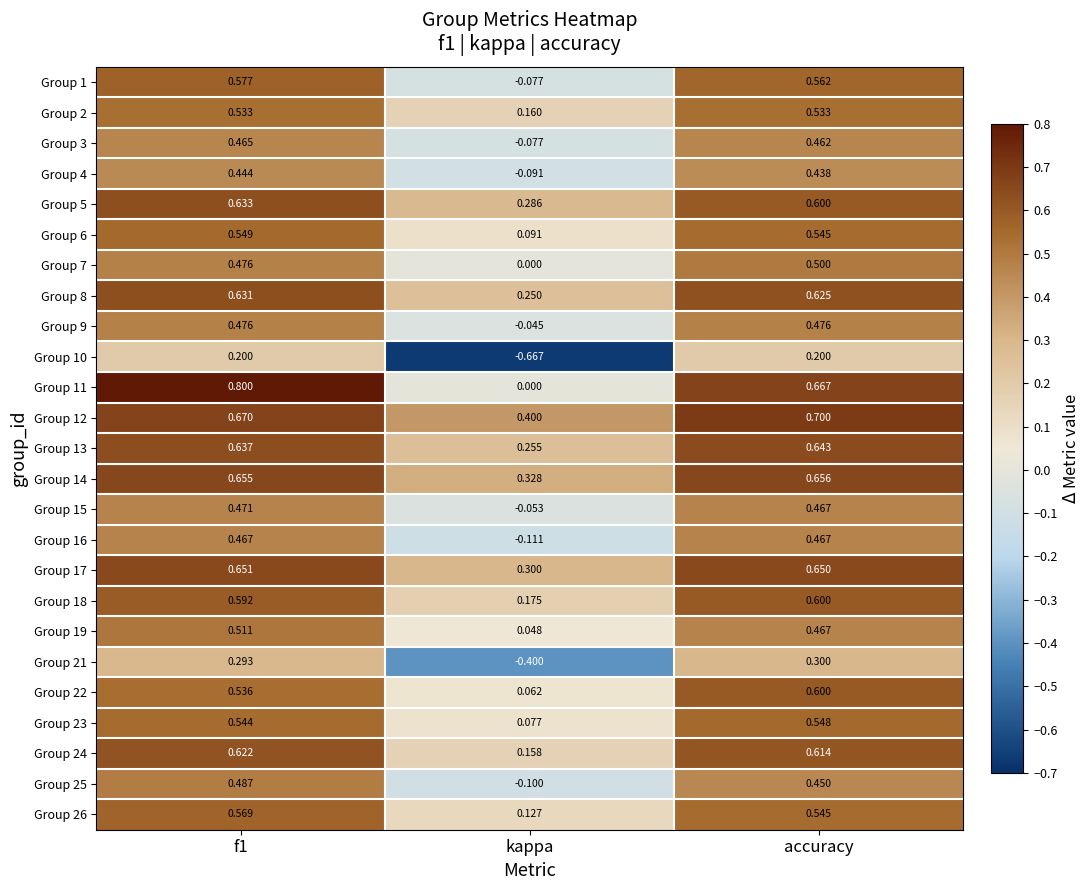

Is the value of Group 7 at f1 greater than the value of Group 14 at kappa?

Yes